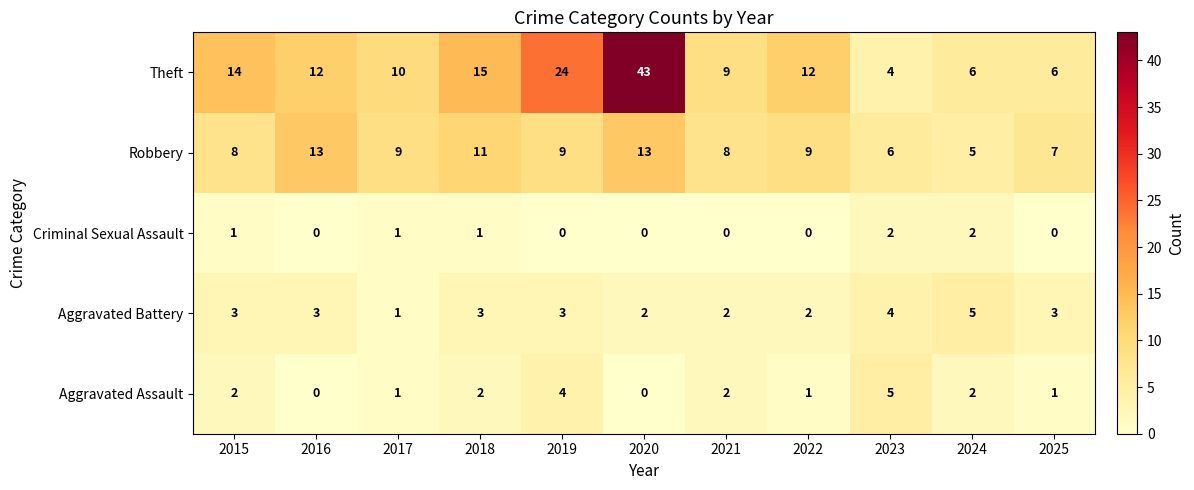

How many categories are shown in the chart?

11